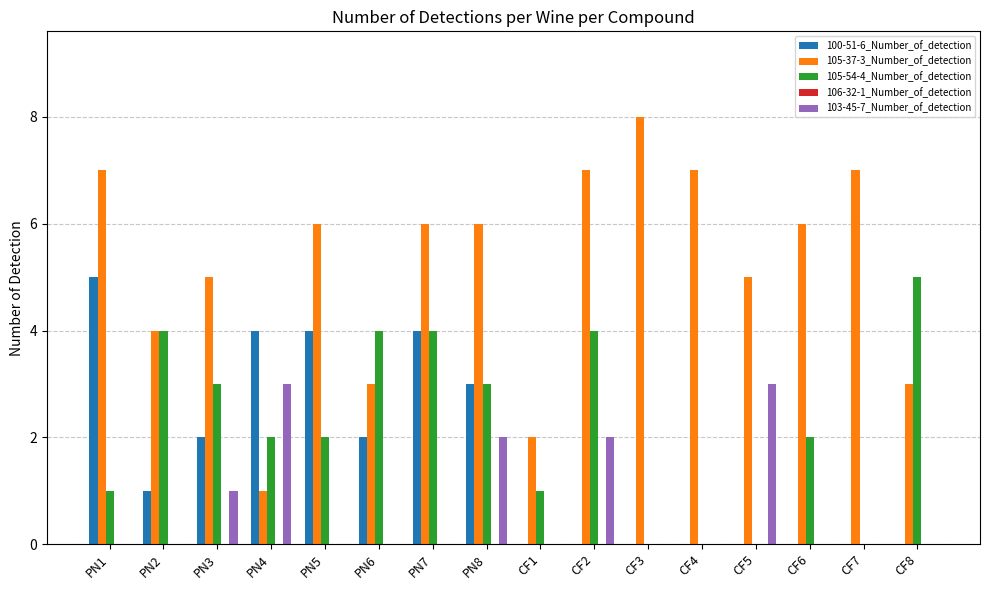

What is the sum of all 100-51-6_Number_of_detection values?

25